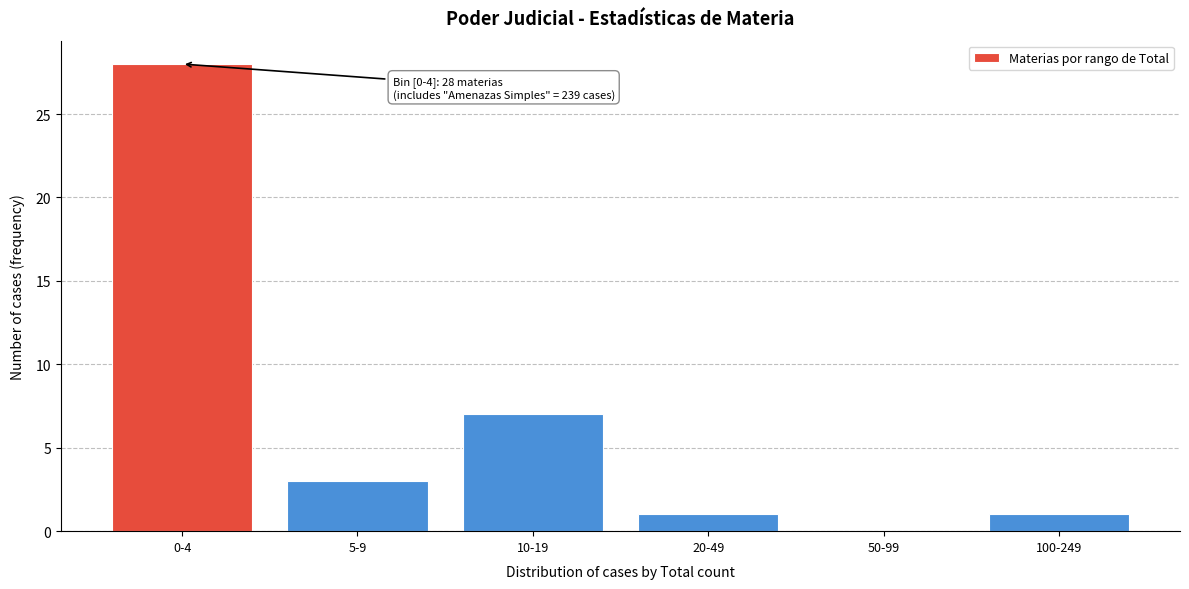

Reading left to right, extract all data points from this chart.

0-4=28	5-9=3	10-19=7	20-49=1	50-99=0	100-249=1